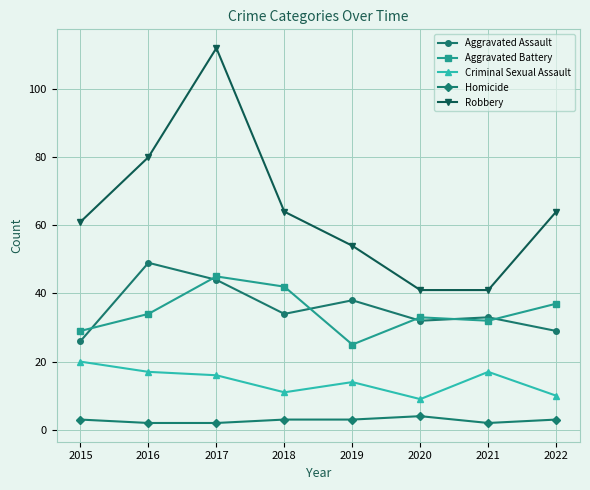

At which category does Criminal Sexual Assault reach its first local peak?

2019